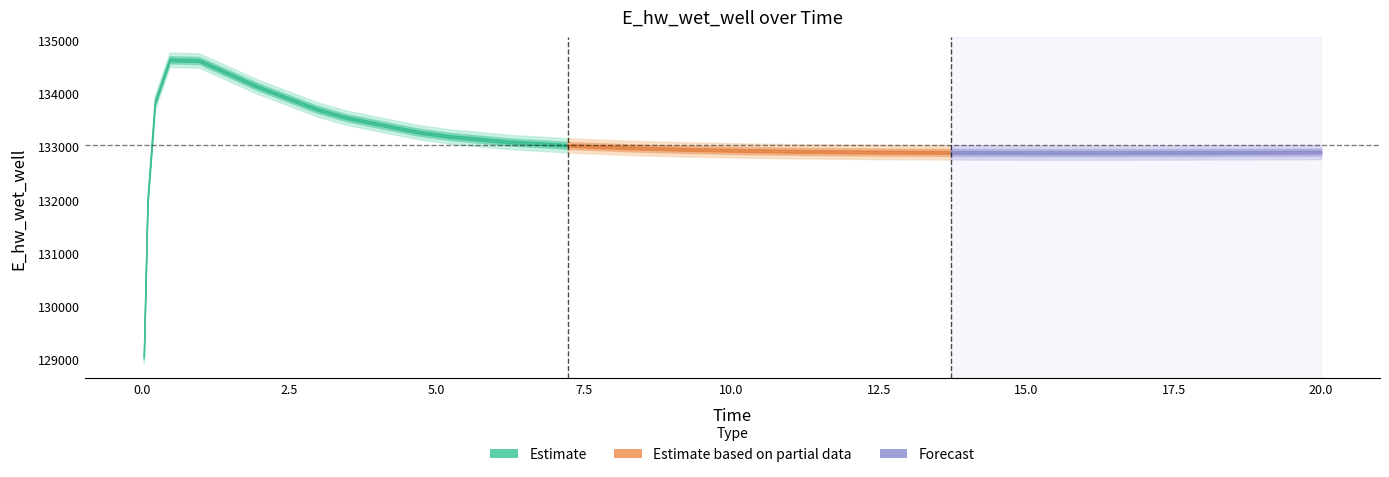

Reading left to right, transcribe all the data shown in this chart.

x: 0.0	0.1	0.2	0.5	1.0	2.0	3.0	3.5	4.5	4.7	5.2	6.2	7.2	8.2	9.2	10.2	11.2	12.2	12.7	13.7	14.7	15.7	16.7	17.7	18.7	19.7	20.0
y: 129070.2	131969.8	133825.7	134627.6	134614.9	134120.5	133699.4	133541.9	133318.8	133265.1	133189.9	133088.0	133022.4	132978.1	132947.3	132925.6	132910.4	132899.8	132896.0	132890.7	132887.7	132886.8	132887.5	132889.6	132892.8	132897.0	132898.3